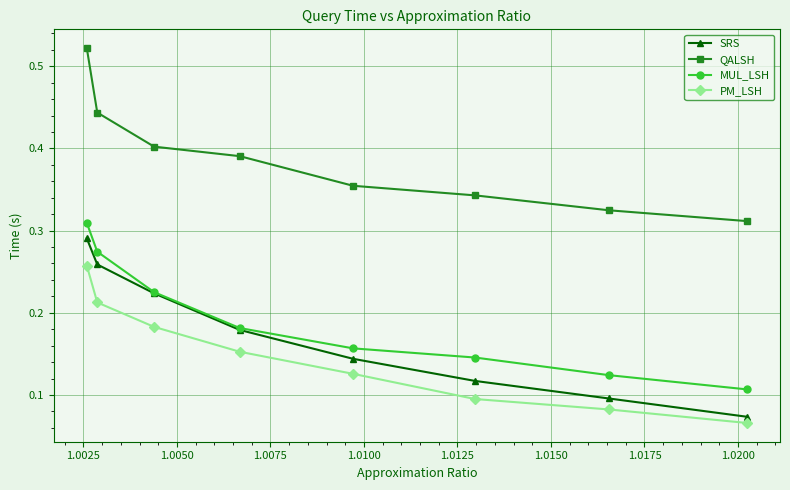

True or false: SRS and QALSH intersect in this chart.

False